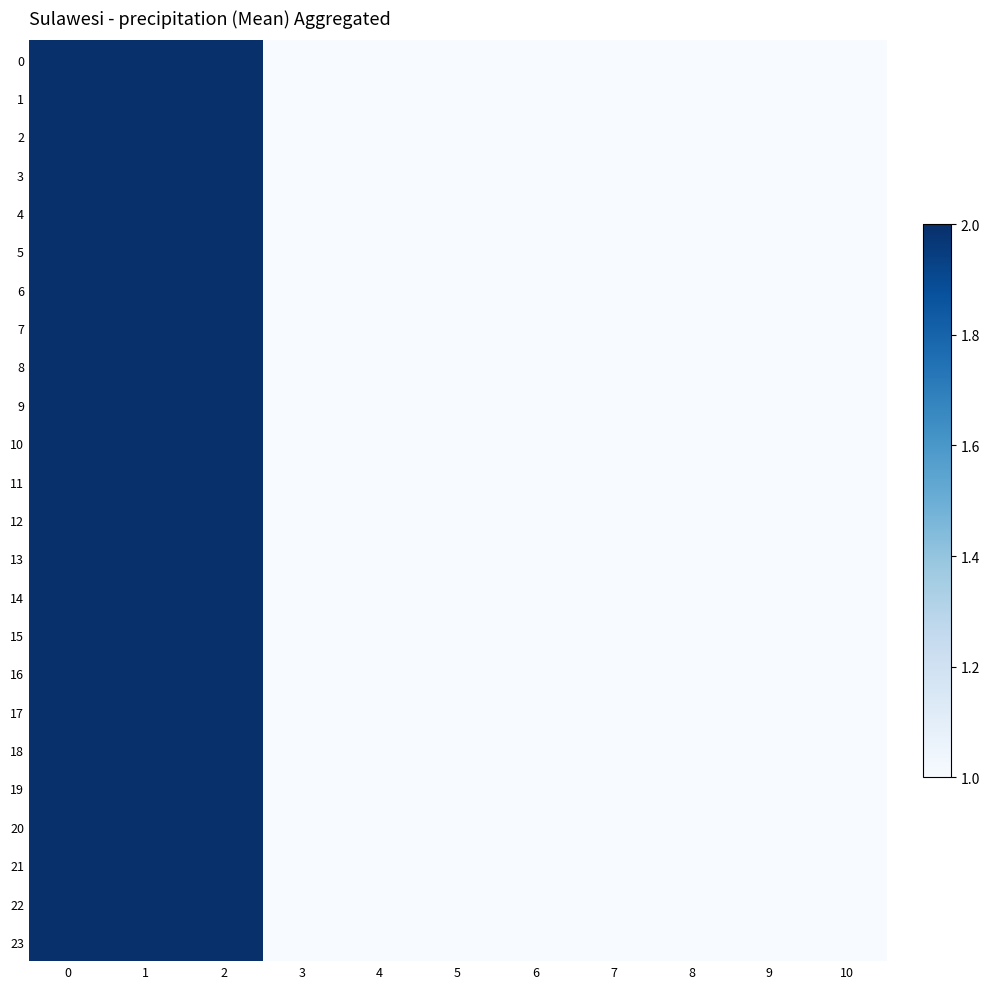

Count the number of categories in the chart.

11